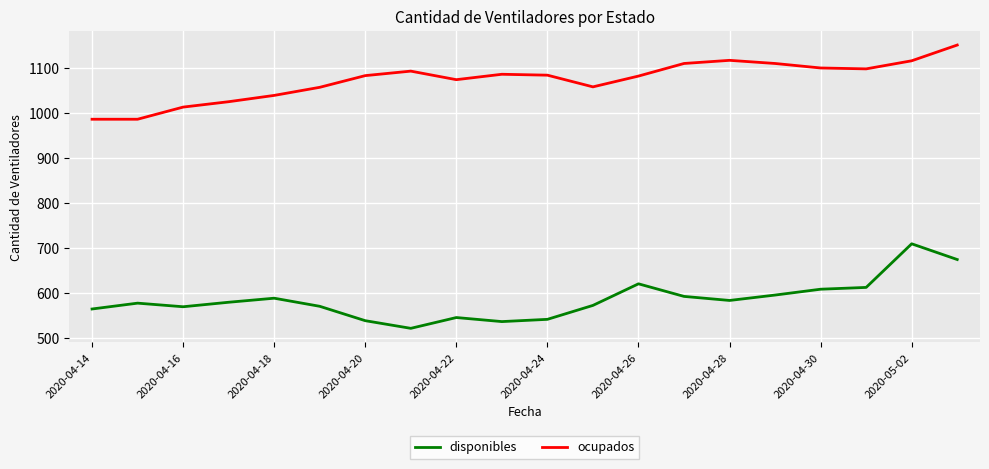

True or false: disponibles and ocupados intersect in this chart.

False